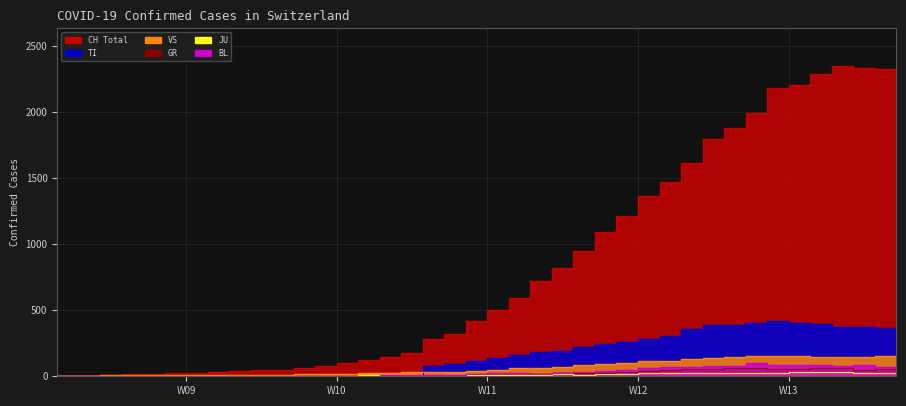

What are all the series names shown in the legend?

CH, TI, GR, VS, JU, BL